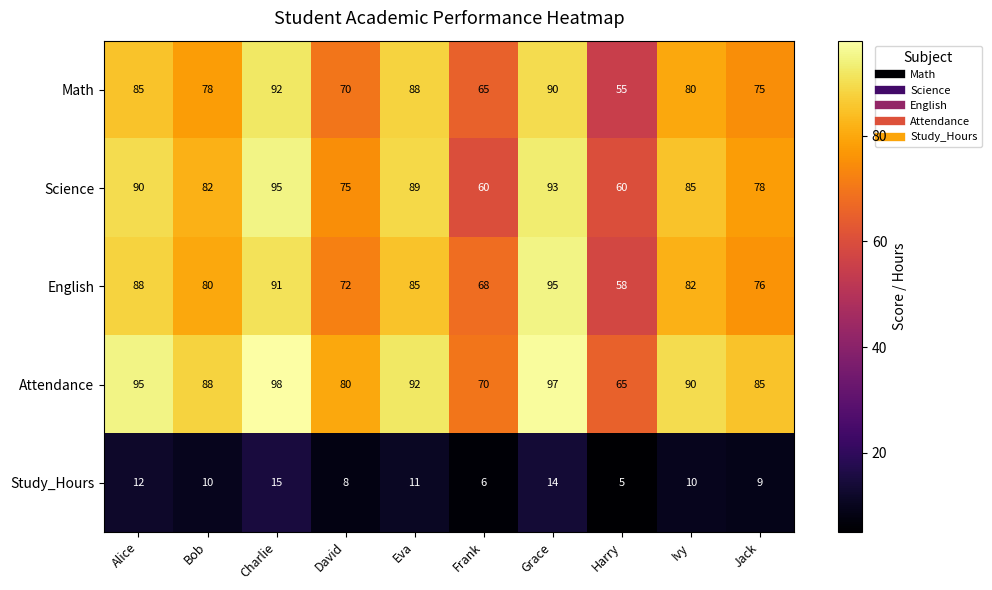

Which category has the highest value across all series?

Charlie